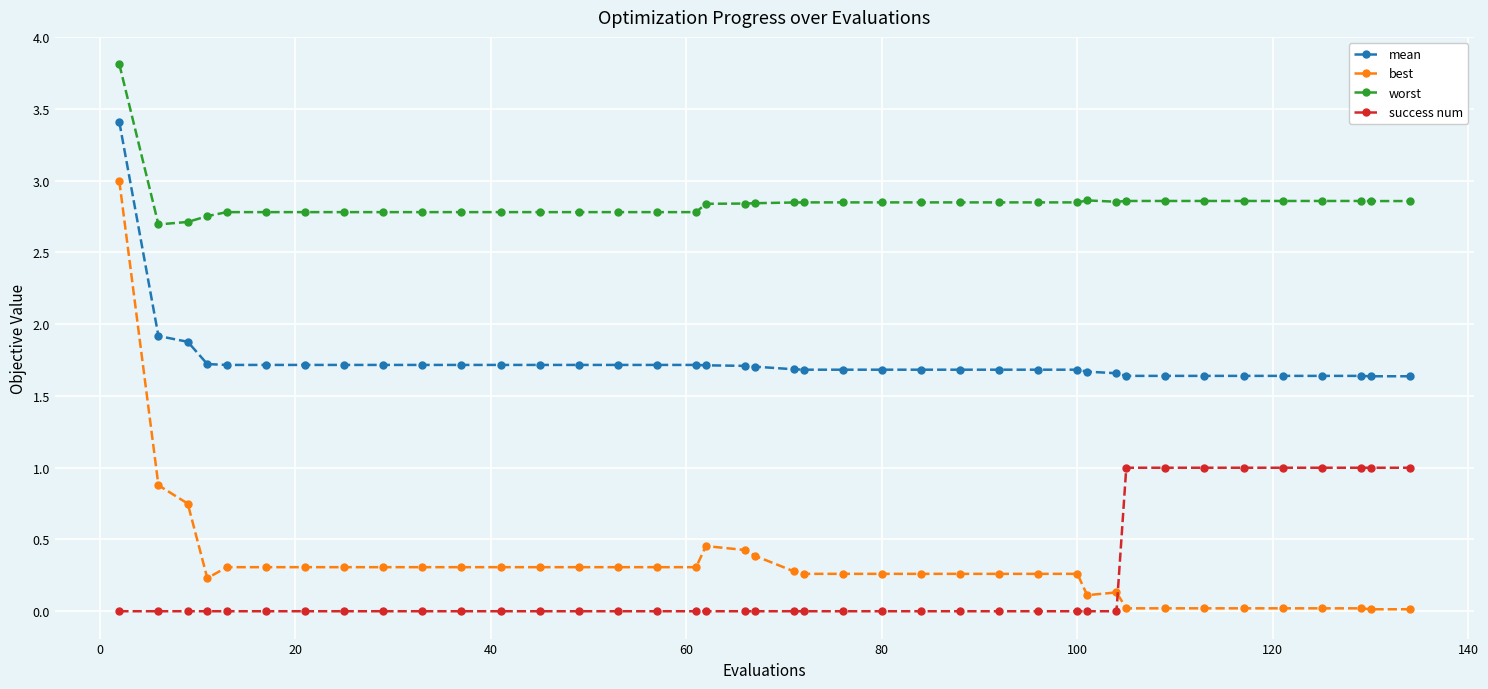

What is the difference between the maximum and minimum values in the success num series?

1.0